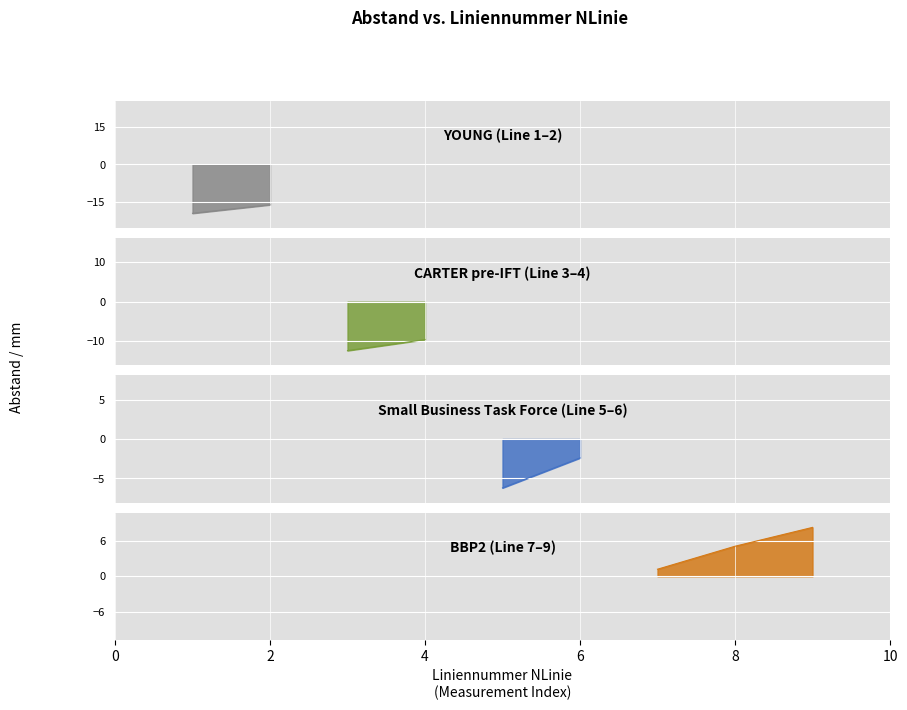

Rank the categories by value from highest to lowest.

9, 8, 7, 6, 5, 4, 3, 2, 1